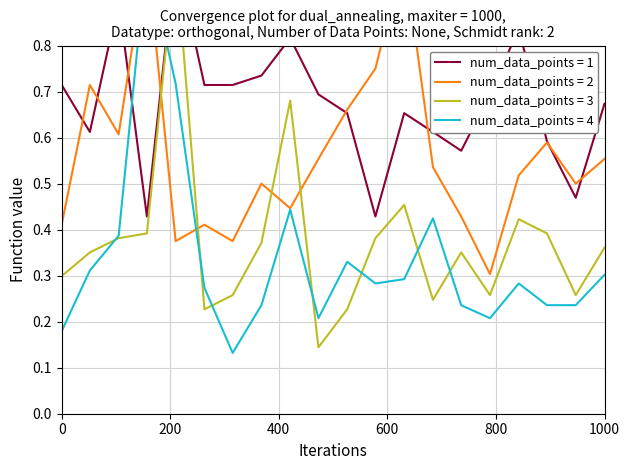

What is the sum of all num_data_points = 3 values?

7.5